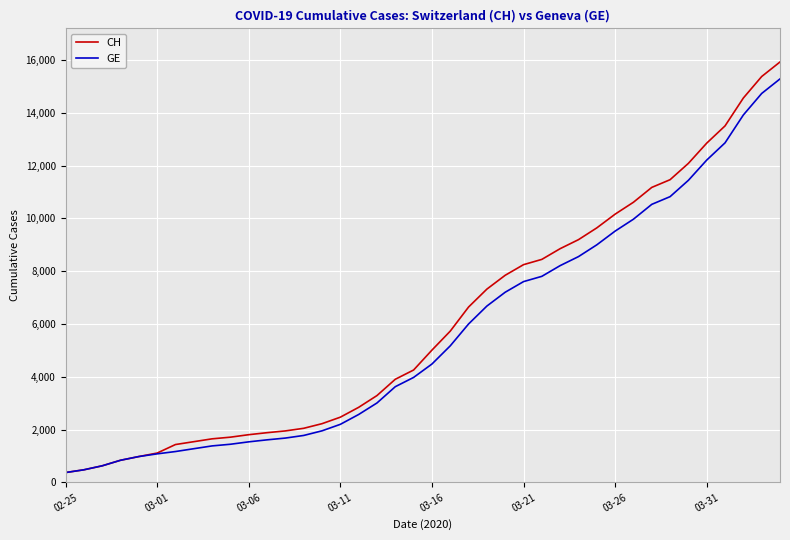

What is the highest value of the CH series?

15926